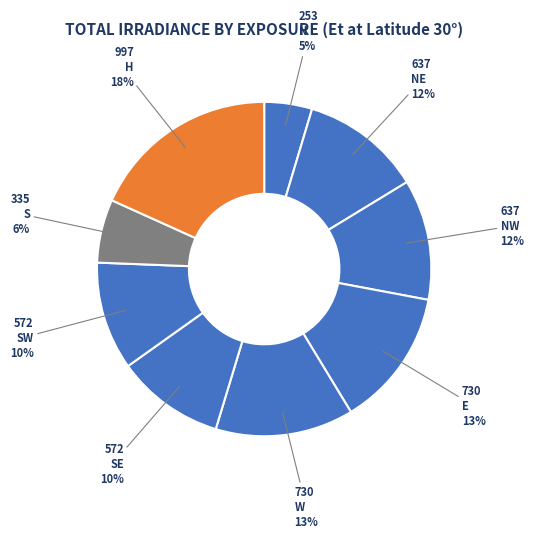

Approximately how many times larger is the value at NW compared to SE?

1.1